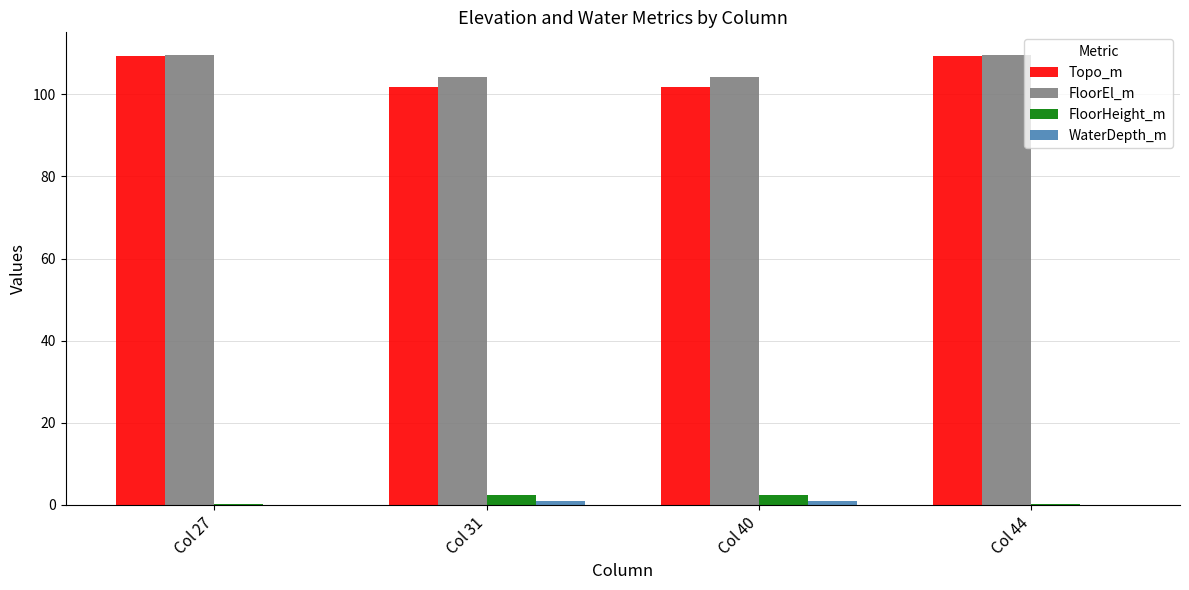

What is the average value of the FloorHeight_m series?

1.4